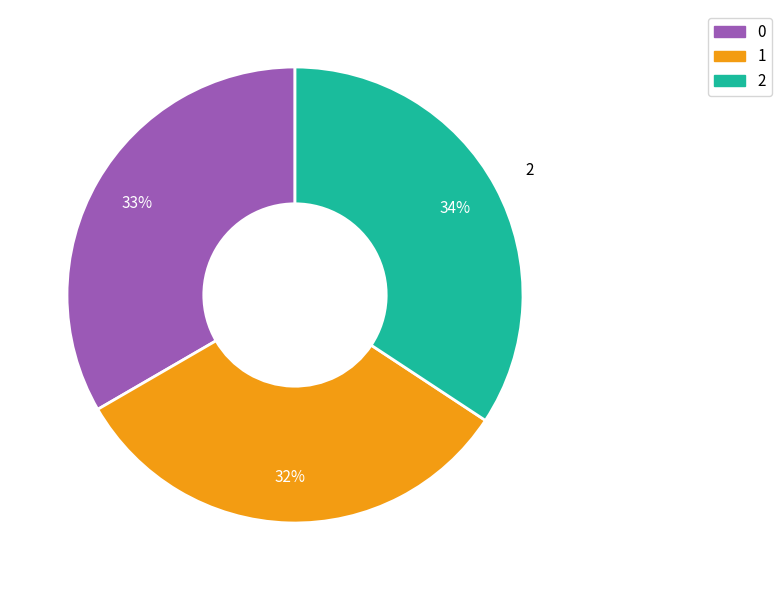

The 1 slice represents 32% of the pie. True or false?

True